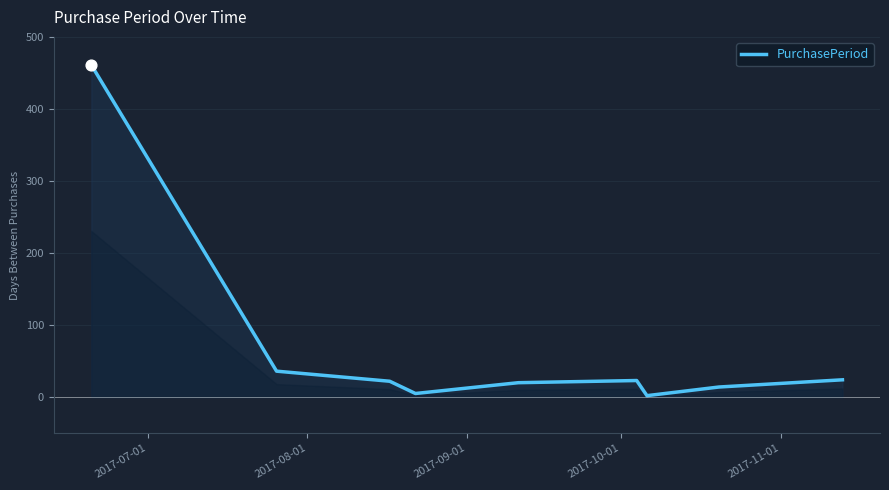

What is the greatest value displayed?

461